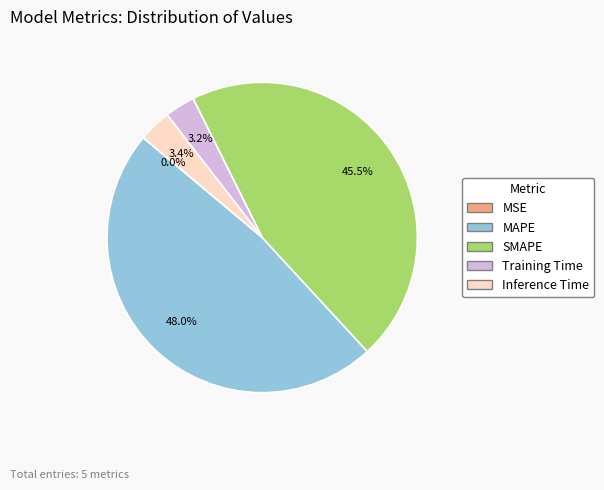

To the nearest percent, what is the difference between the largest and smallest slice percentages?

48%